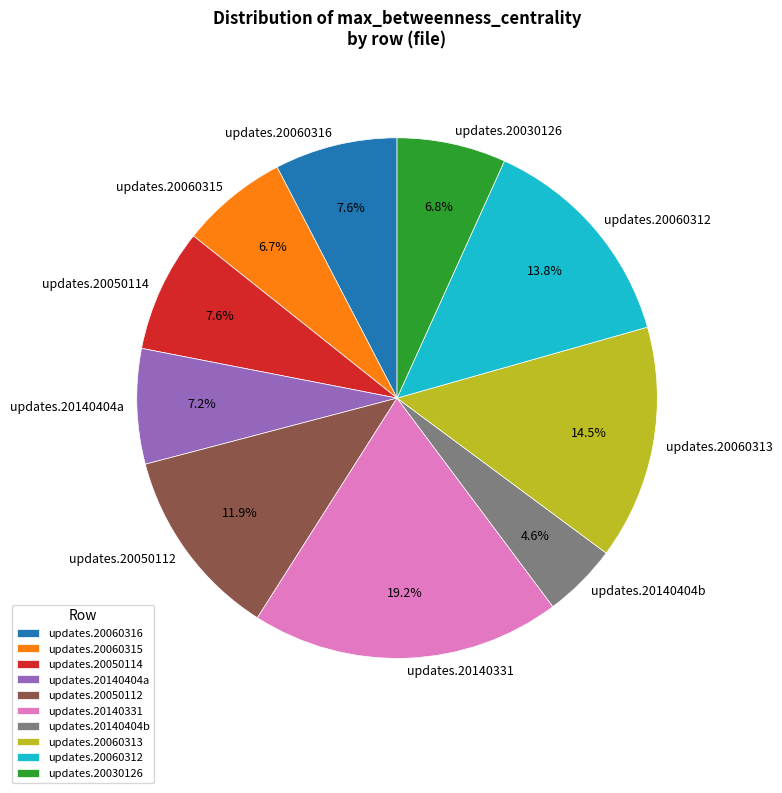

Between updates.20060312 and updates.20050114, which is larger?

updates.20060312